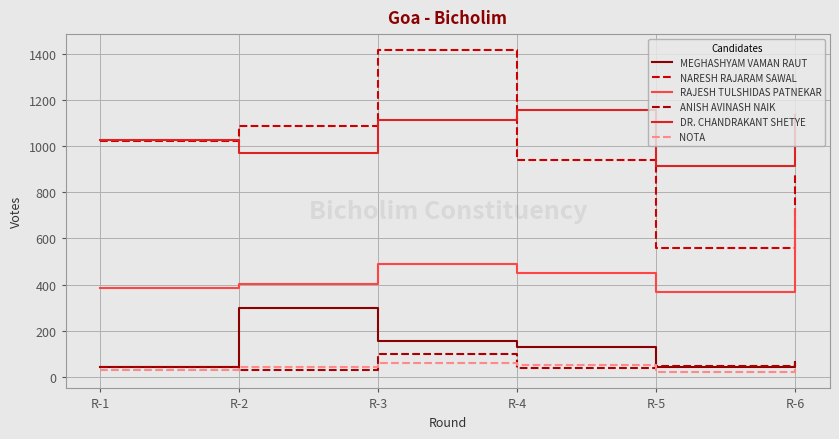

Does the chart have visible grid lines?

Yes